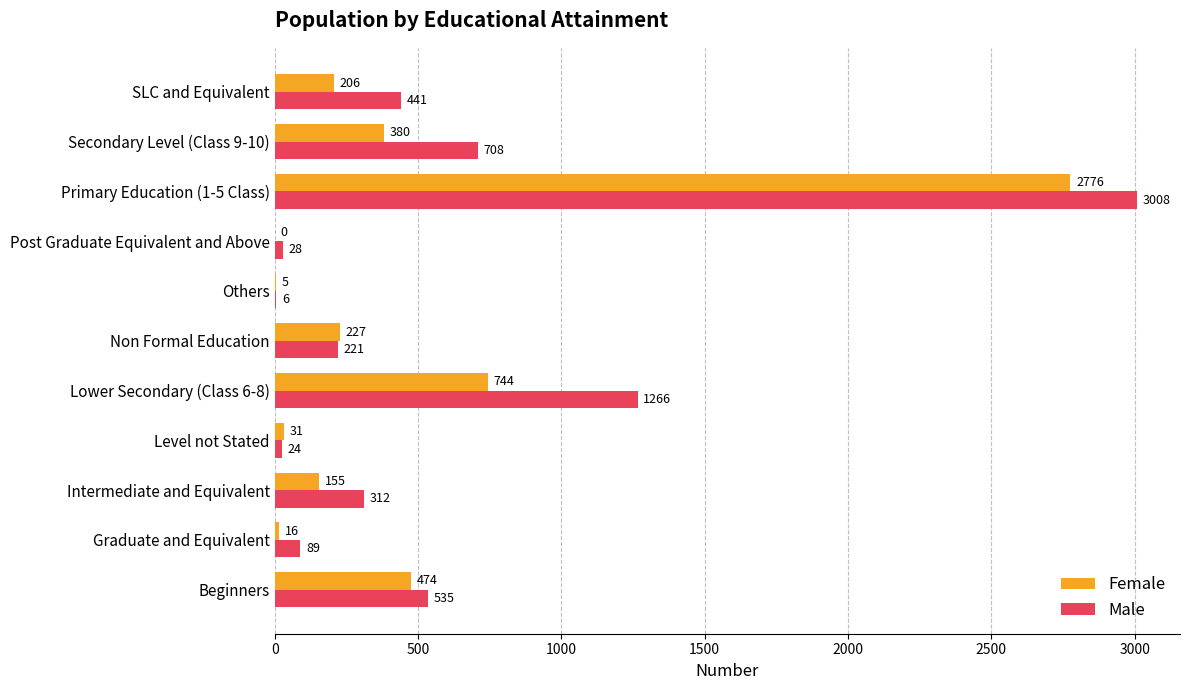

How many categories are shown in the chart?

11